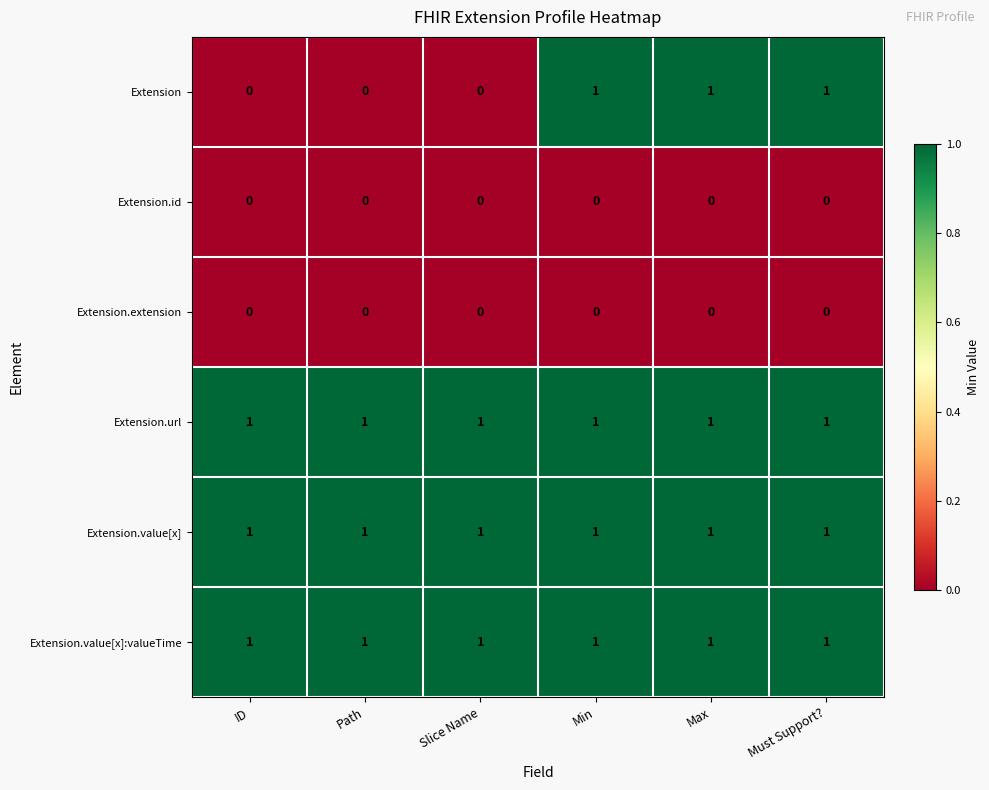

Which series changed the most between Path and Max?

Extension